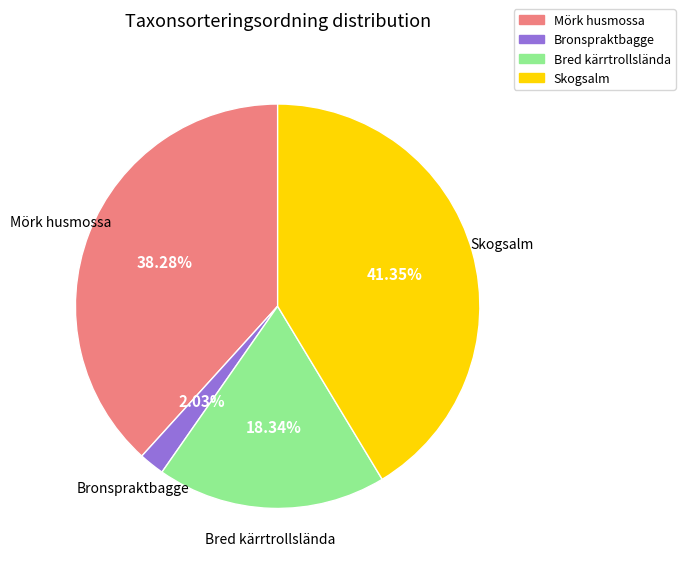

The Skogsalm slice represents 29% of the pie. True or false?

False